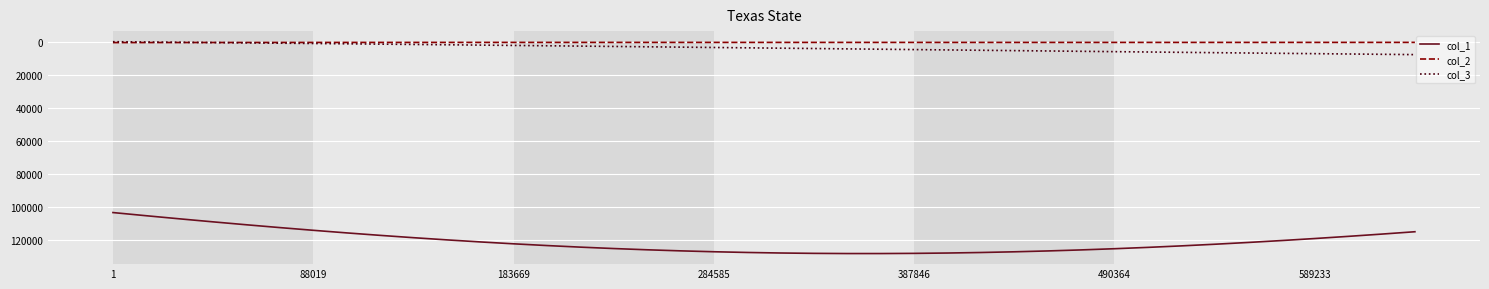

What is the difference between the maximum and second lowest values in the col_1 series?

22872.4